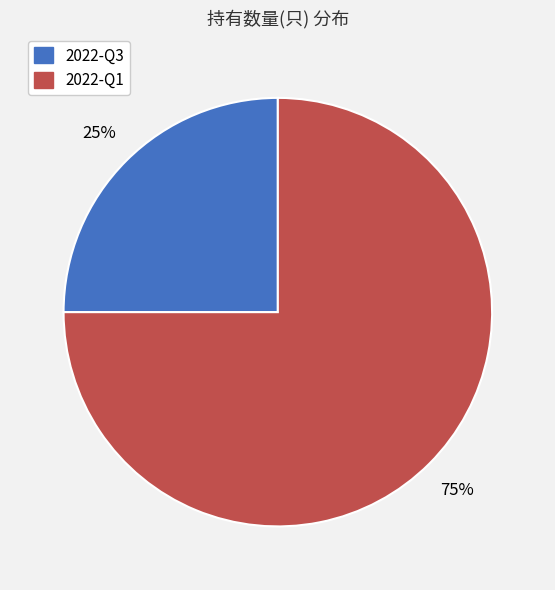

Rank the categories by value from highest to lowest.

2022-Q1, 2022-Q3